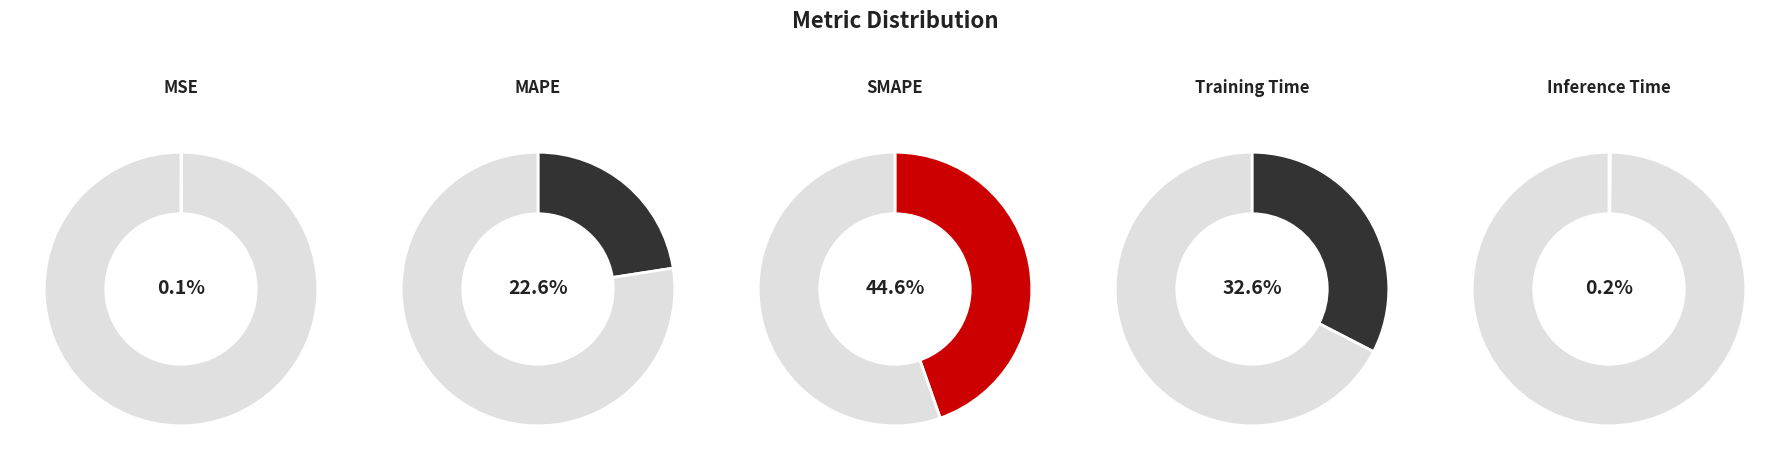

Is it true that MAPE is 23% of the pie?

True